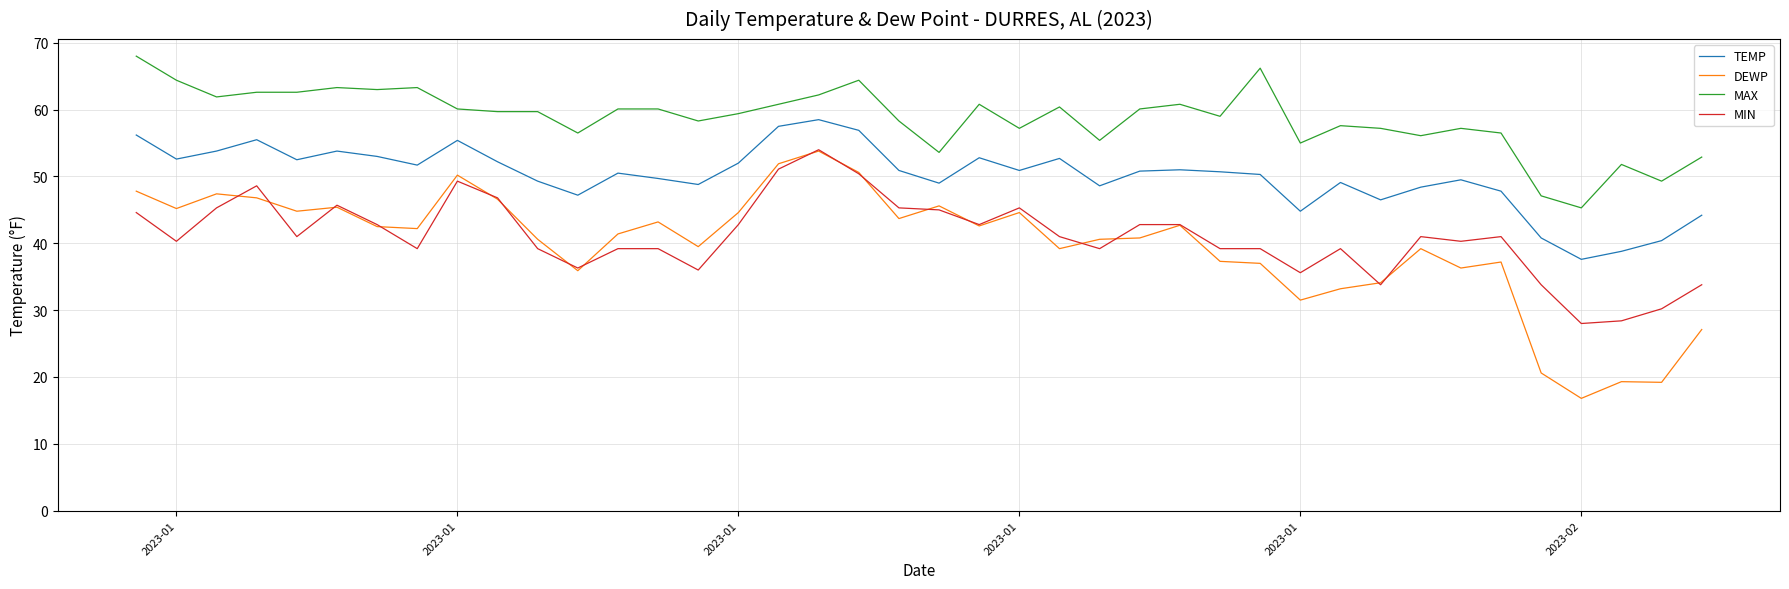

What is the maximum value for DEWP?

53.8